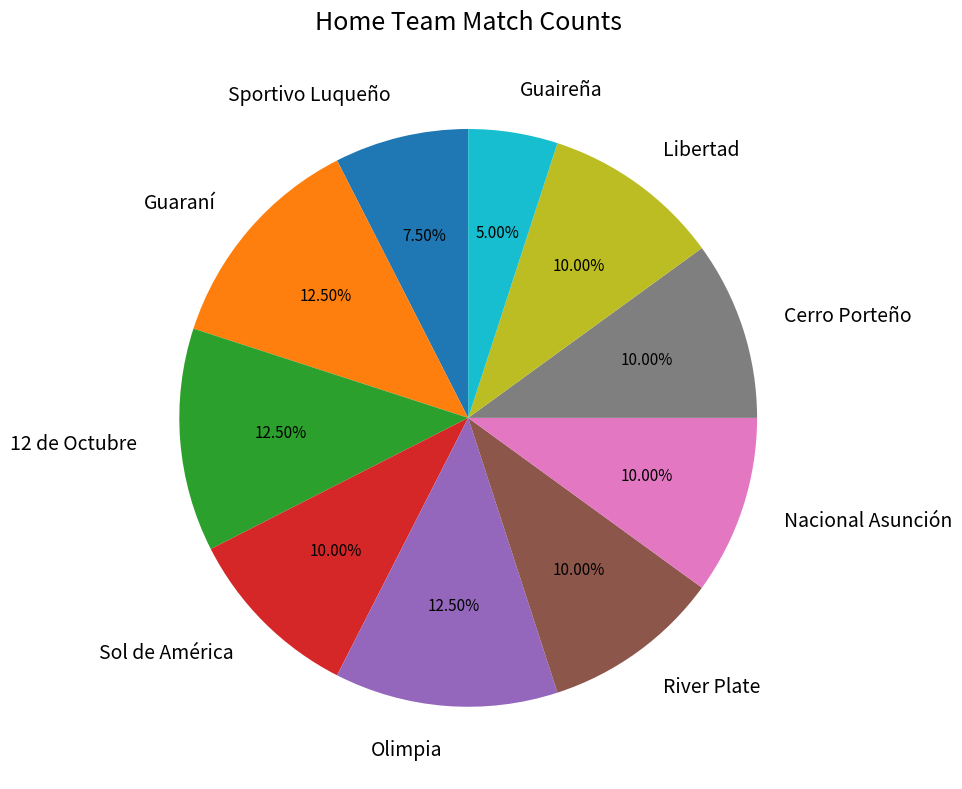

Is there any slice that represents more than half of the pie?

No